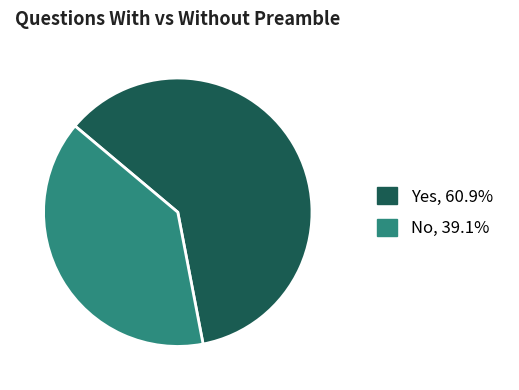

Which slice is the largest?

Yes